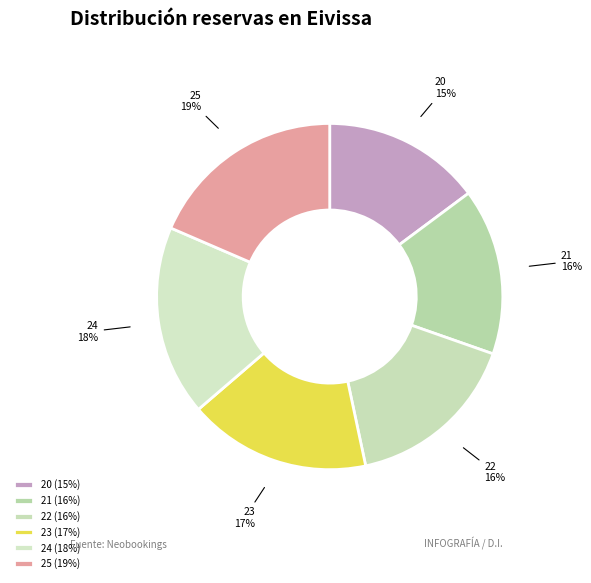

What percentage is the 21 slice, to the nearest percent?

16%